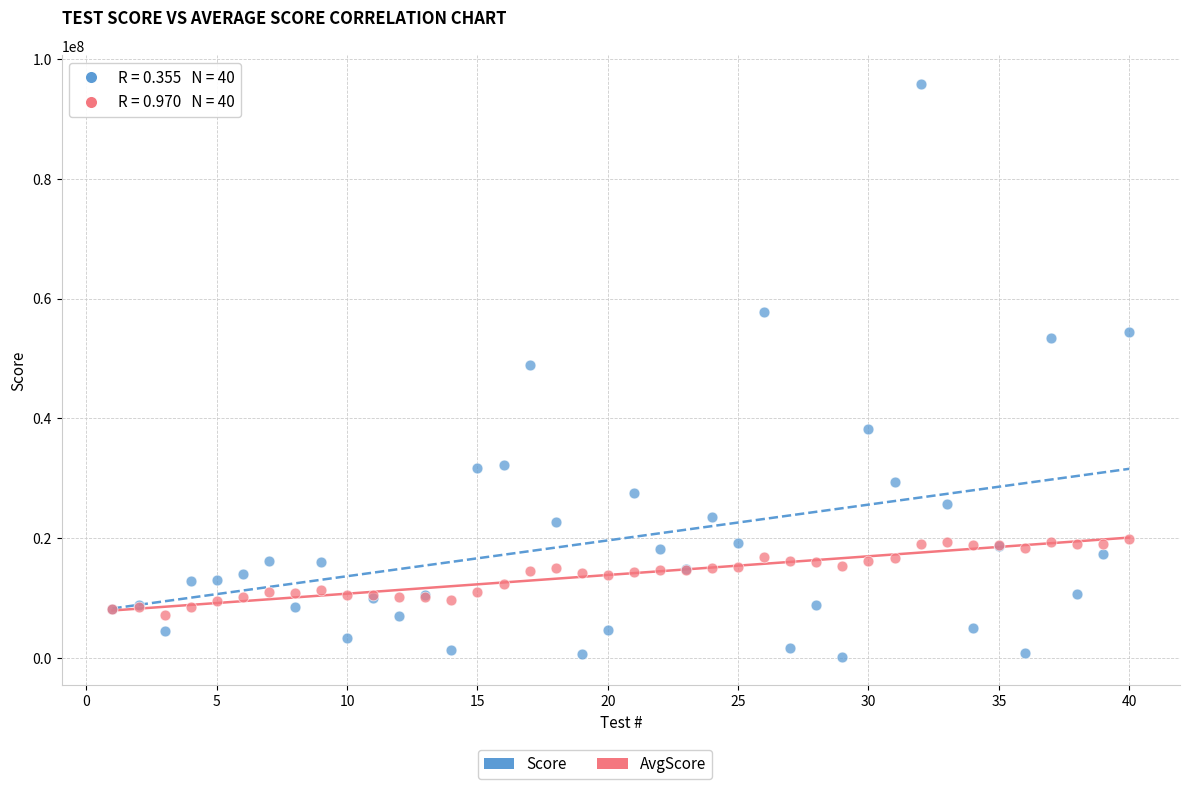

Which series reaches the maximum Y coordinate?

Score